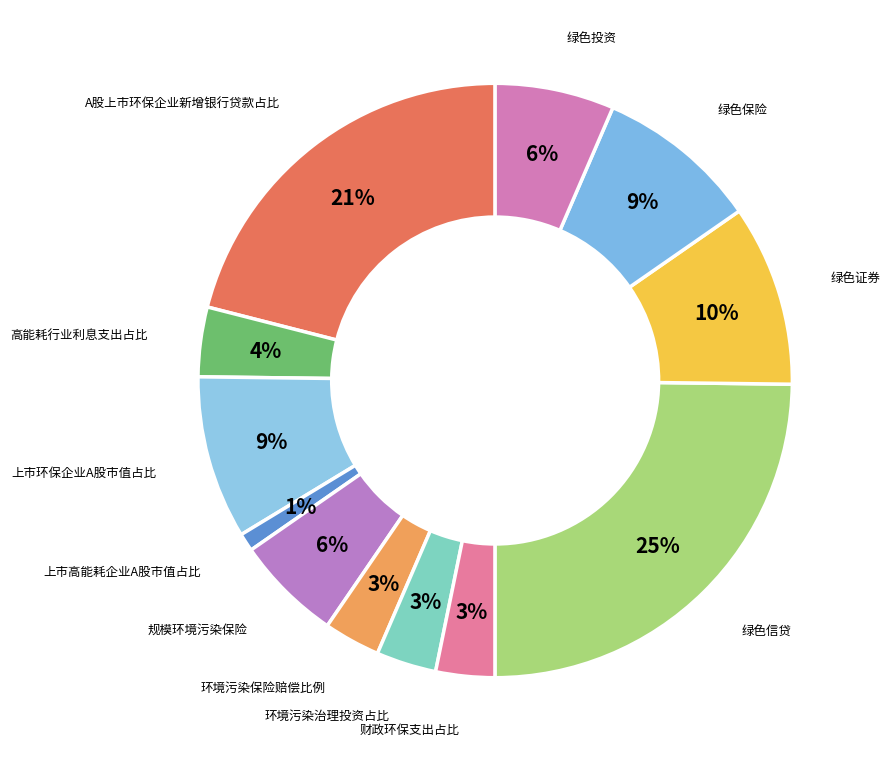

How many slices are in this pie chart?

12